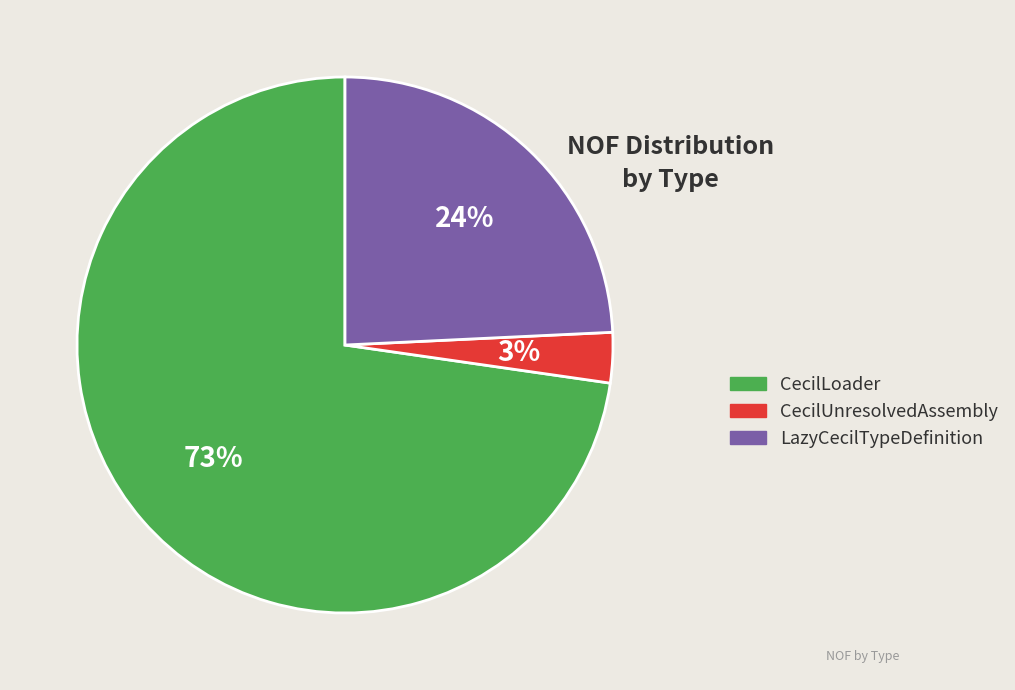

To the nearest percent, what is the difference between the largest and smallest slice percentages?

70%